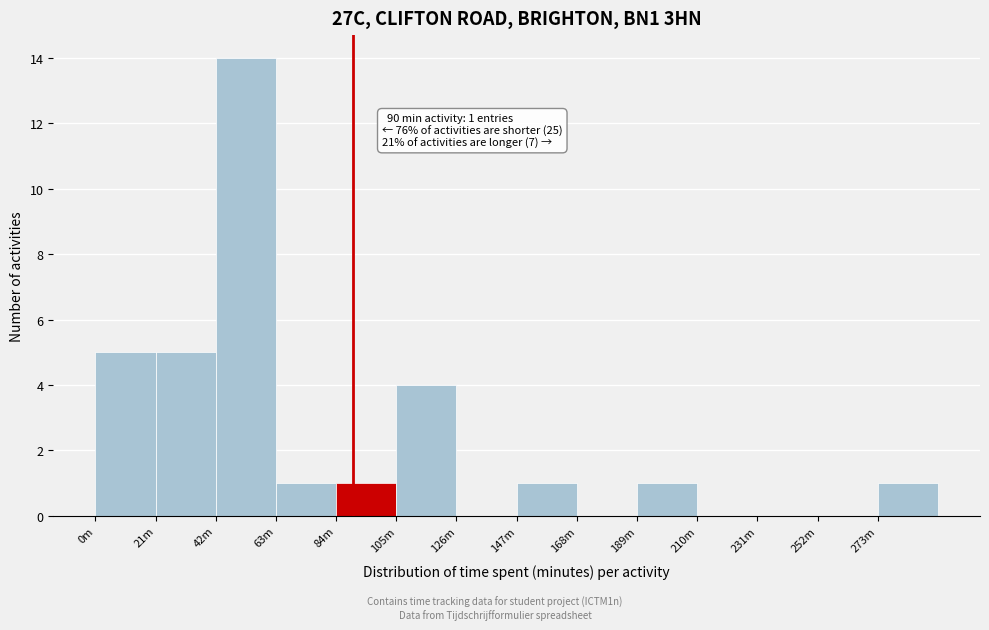

Reading left to right, transcribe all the data shown in this chart.

0m=5	21m=5	42m=14	63m=1	84m=1	105m=4	126m=0	147m=1	168m=0	189m=1	210m=0	231m=0	252m=0	273m=1